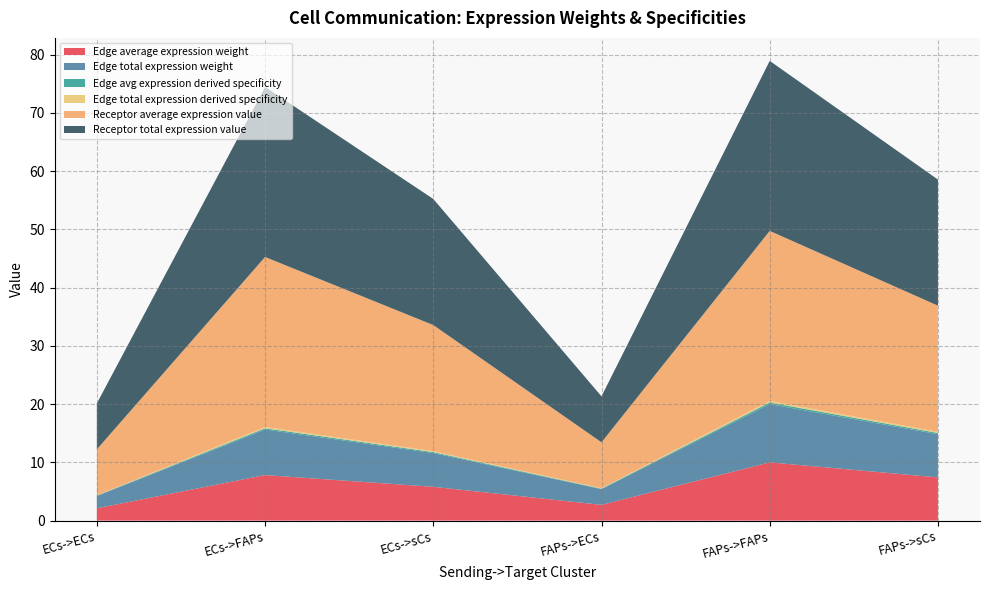

Reading left to right, what are all the values shown in this chart?

Edge average expression weight: ECs->ECs=2.1	ECs->FAPs=7.8	ECs->sCs=5.8	FAPs->ECs=2.7	FAPs->FAPs=10.0	FAPs->sCs=7.4
Edge total expression weight: ECs->ECs=2.1	ECs->FAPs=7.8	ECs->sCs=5.8	FAPs->ECs=2.7	FAPs->FAPs=10.0	FAPs->sCs=7.4
Edge avg expression derived specificity: ECs->ECs=0.1	ECs->FAPs=0.2	ECs->sCs=0.2	FAPs->ECs=0.1	FAPs->FAPs=0.3	FAPs->sCs=0.2
Edge total expression derived specificity: ECs->ECs=0.1	ECs->FAPs=0.2	ECs->sCs=0.2	FAPs->ECs=0.1	FAPs->FAPs=0.3	FAPs->sCs=0.2
Receptor average expression value: ECs->ECs=7.9	ECs->FAPs=29.2	ECs->sCs=21.6	FAPs->ECs=7.9	FAPs->FAPs=29.2	FAPs->sCs=21.6
Receptor total expression value: ECs->ECs=7.9	ECs->FAPs=29.2	ECs->sCs=21.6	FAPs->ECs=7.9	FAPs->FAPs=29.2	FAPs->sCs=21.6